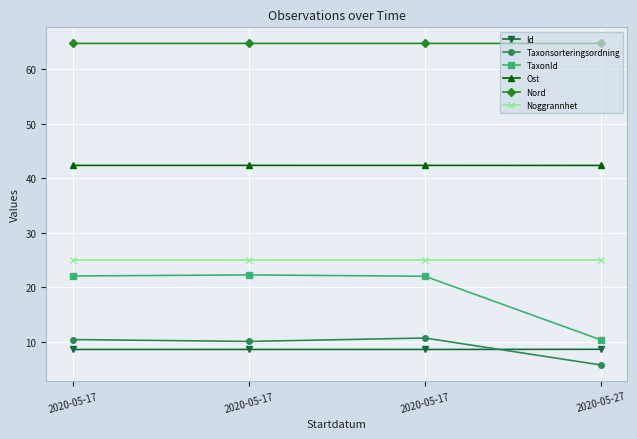

What is the sum of the Nord values at 2020-05-17 and 2020-05-17?

129.5